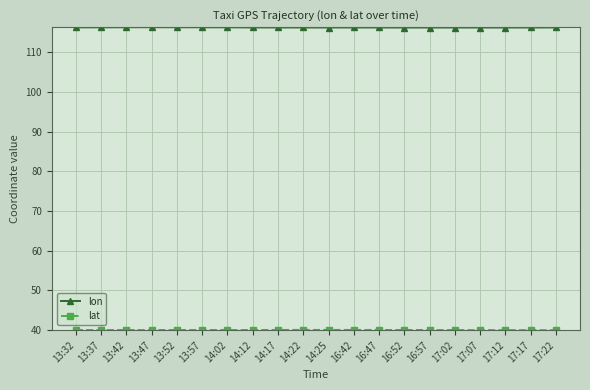

What is the smallest value displayed?

39.9